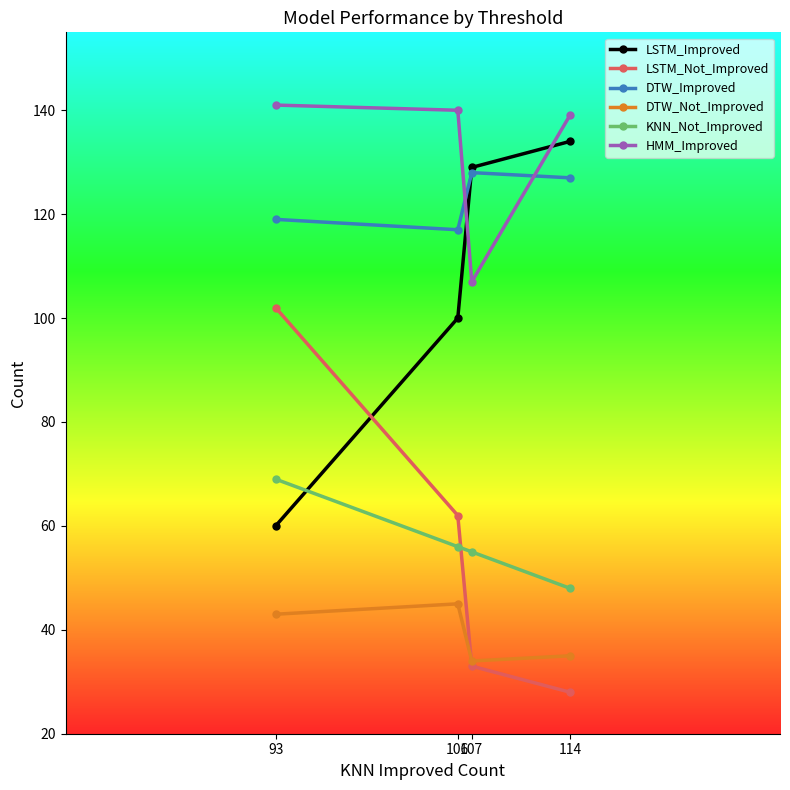

What is the difference between the second highest and second lowest values in the DTW_Improved series?

8